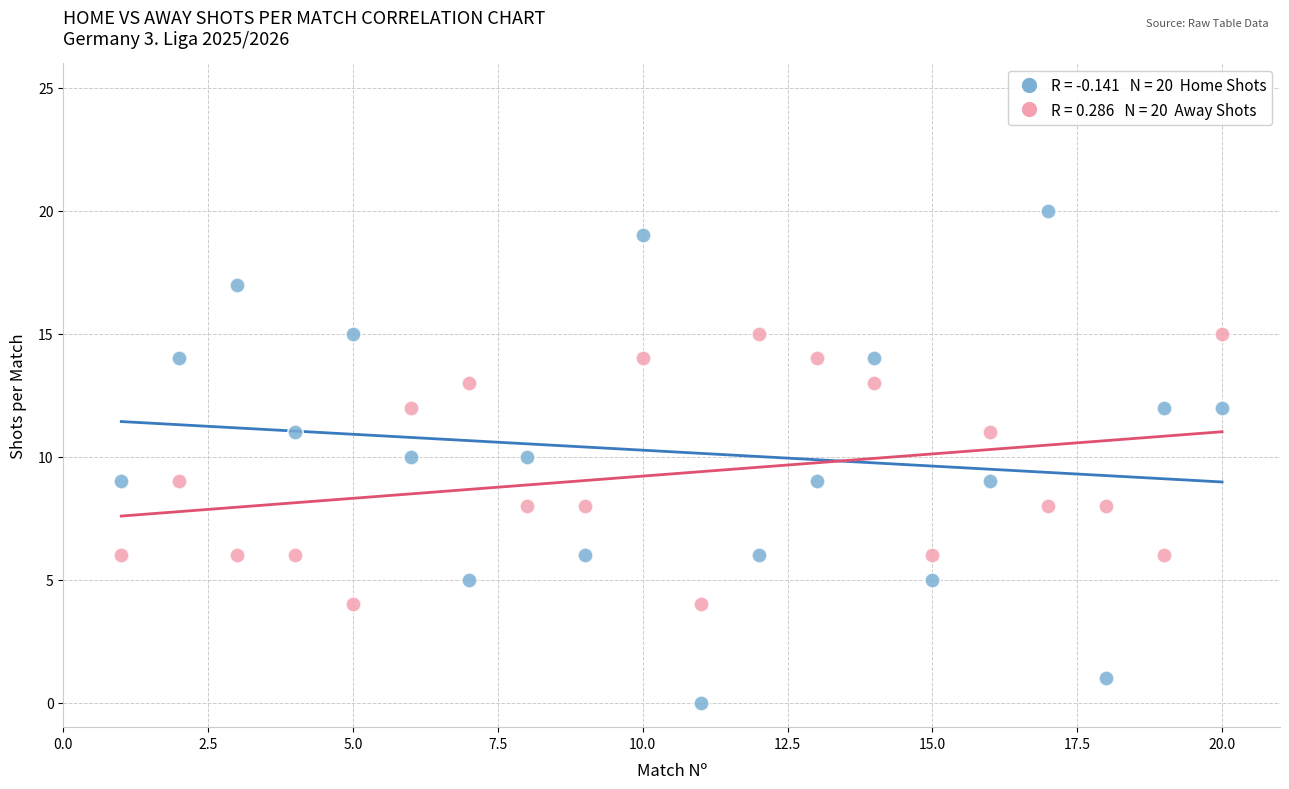

Across all data points, what is the range of Y values (max minus min)?

20